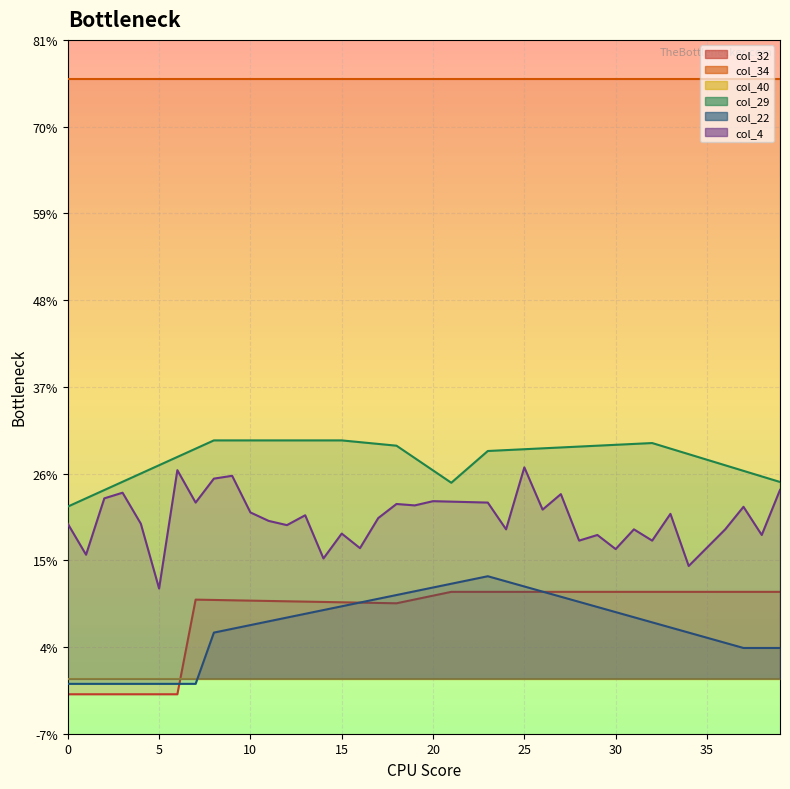

How many intersections are there between col_40 line and col_32 line?

1